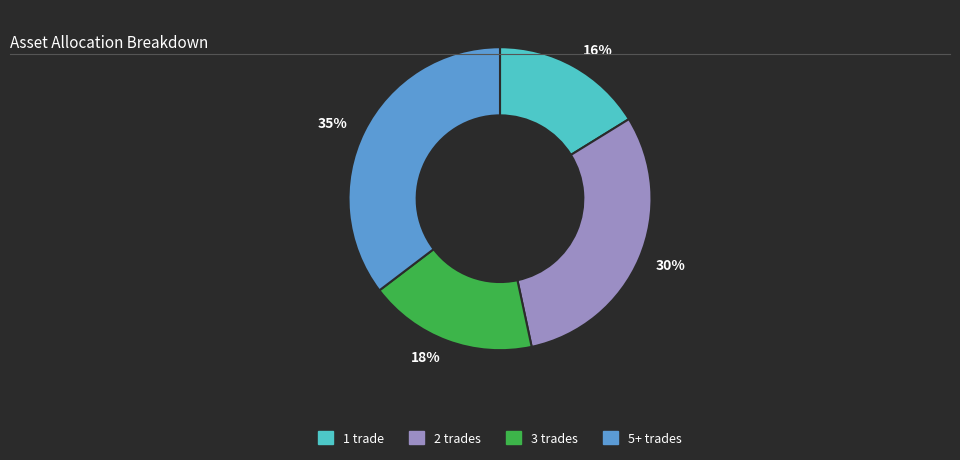

What is the ratio of the value at 1 trade to the value at 5+ trades?

0.5